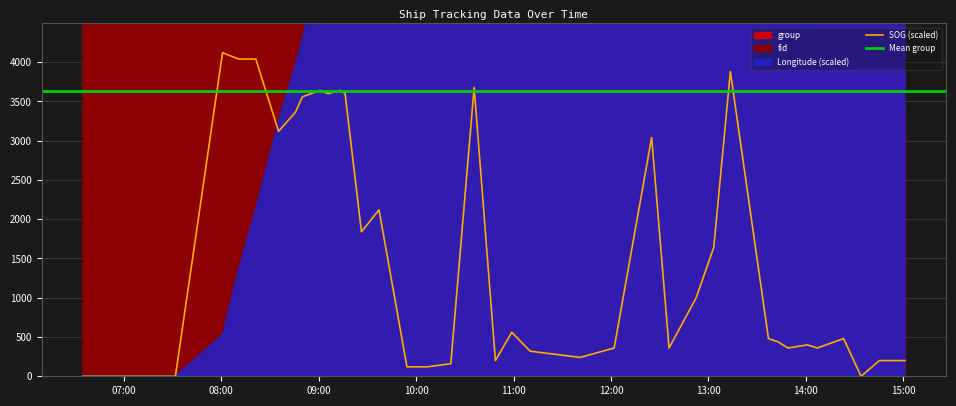

What is the maximum value for SOG (scaled)?

4120.0